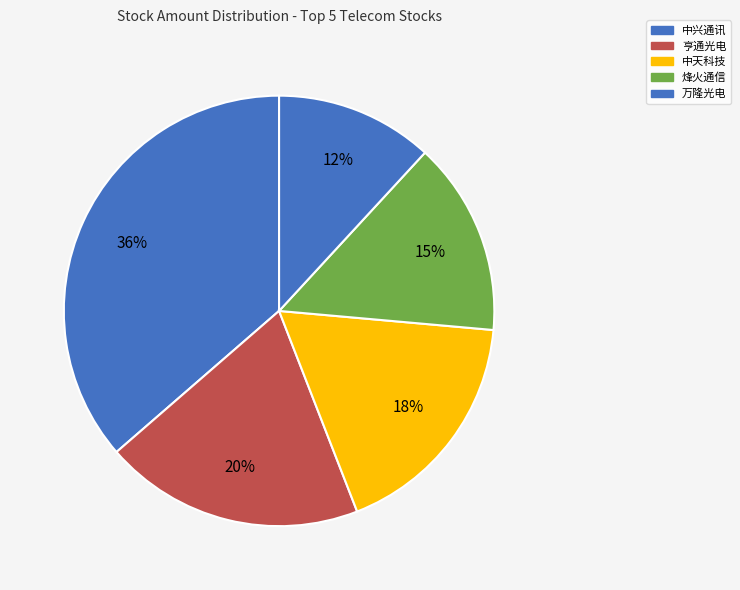

How many slices are in this pie chart?

5